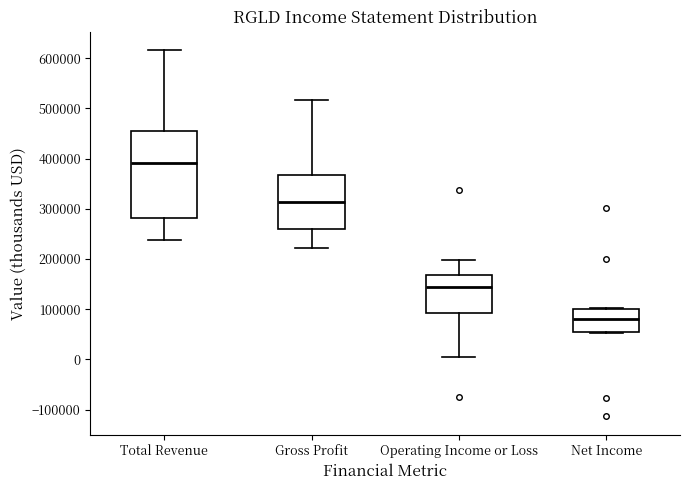

Which box has the highest median line?

Total Revenue